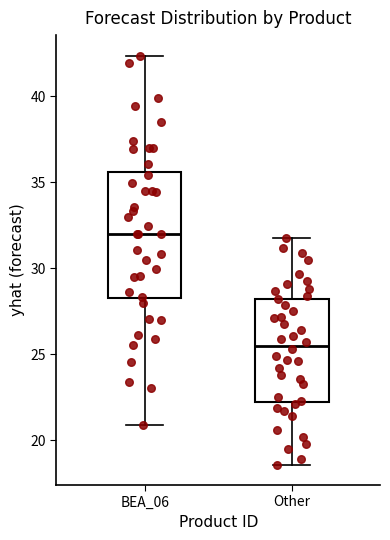

Reading left to right, transcribe this box plot: for each box, give where its median line is, the range the box spans, and where its two whiskers end, as read against the y-axis. The values are not printed on the chart, so give them approximately, as read against the axis.

BEA_06: median 32.0, box 28.5 to 35.5, whiskers 21.0 to 42.5
Other: median 25.5, box 22.5 to 28.5, whiskers 18.5 to 32.0